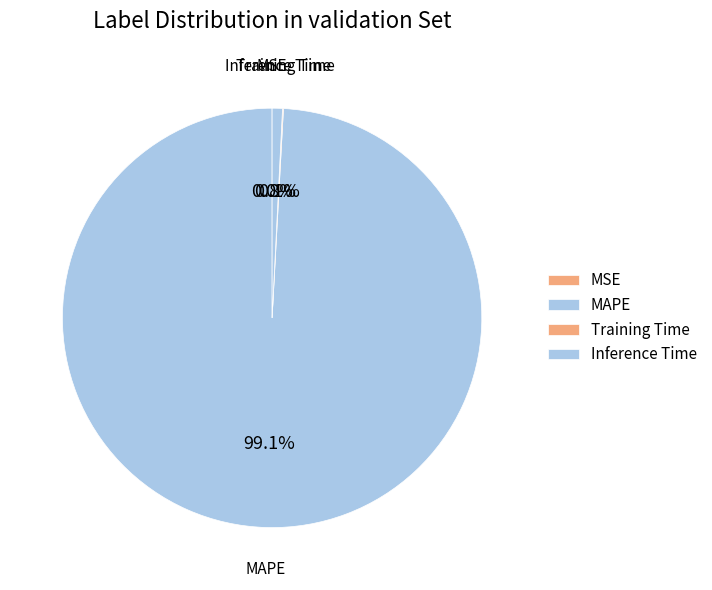

To the nearest percent, what is the difference between the largest and smallest slice percentages?

99%